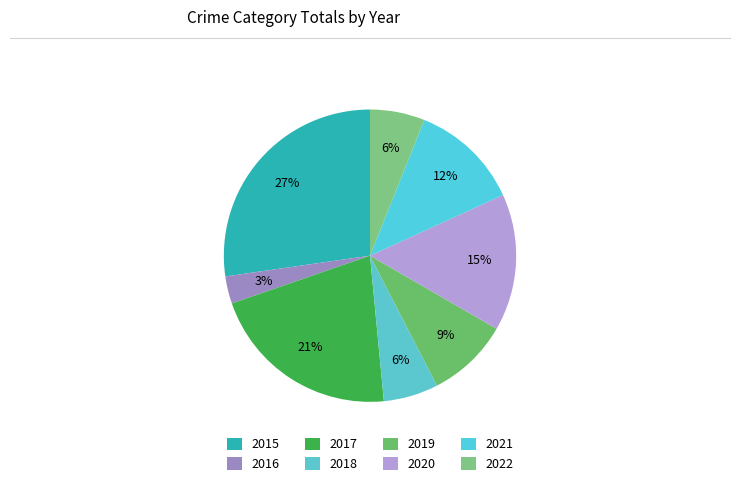

What is the total percentage of 2022 and 2018?

12.1%